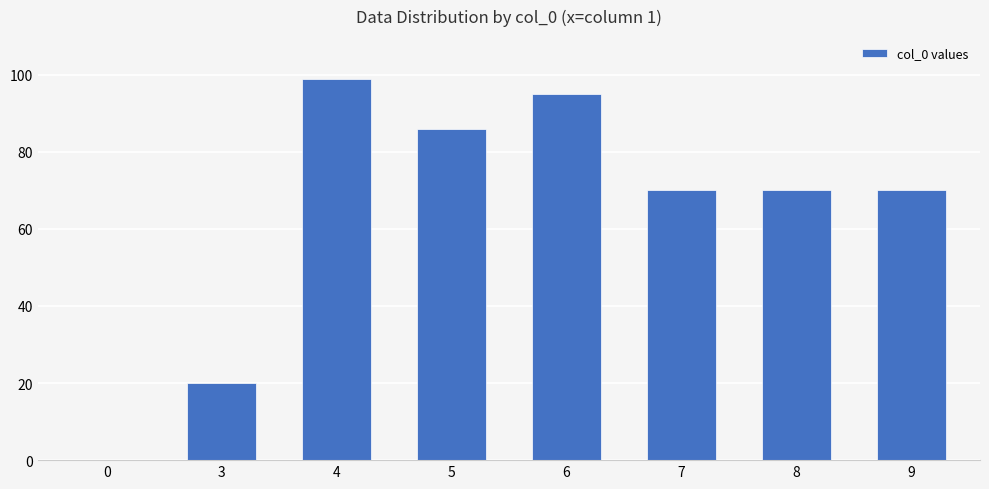

What is the average value?

64